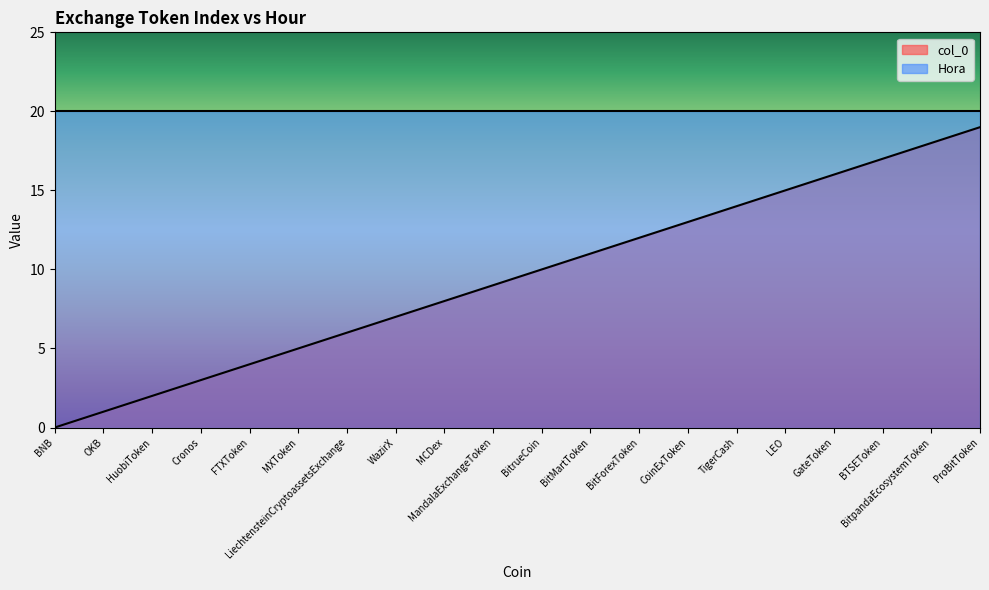

What is the label of the 4th point from the left?

Cronos